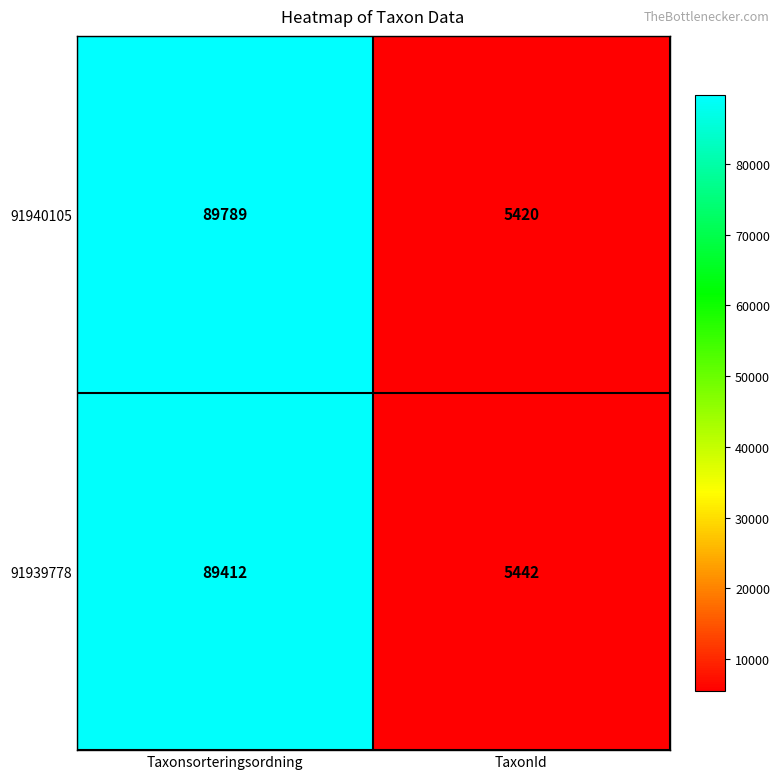

How many data points in 91940105 are less than 89789?

1